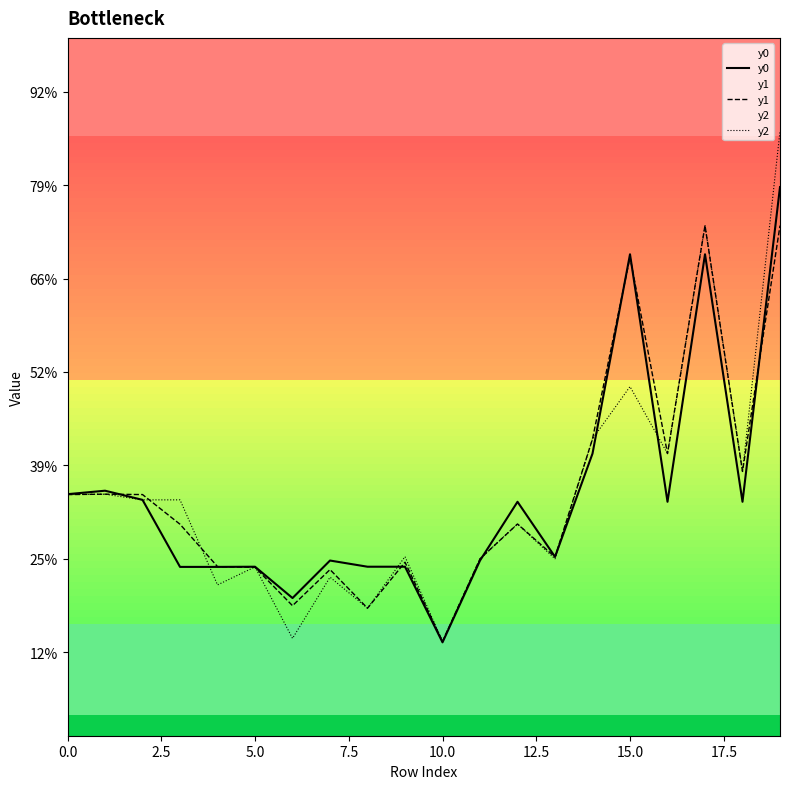

Reading left to right, list all the values displayed in this chart.

y0: 1184234.5	1184236.4	1184231.5	1184195.6	1184195.6	1184195.7	1184178.9	1184199.0	1184195.7	1184195.7	1184155.2	1184199.0	1184230.5	1184201.0	1184256.3	1184363.0	1184230.5	1184363.0	1184230.5	1184399.0
y1: 1184234.3	1184234.5	1184234.3	1184218.4	1184195.8	1184195.4	1184174.8	1184194.2	1184173.5	1184198.1	1184155.7	1184199.9	1184218.6	1184200.9	1184264.1	1184361.5	1184256.3	1184378.4	1184246.7	1184378.4
y2: 1184234.3	1184234.5	1184231.5	1184231.5	1184186.0	1184195.6	1184157.3	1184190.1	1184173.5	1184201.1	1184155.7	1184199.9	1184218.6	1184199.9	1184264.1	1184292.2	1184256.3	1184378.4	1184246.7	1184428.9